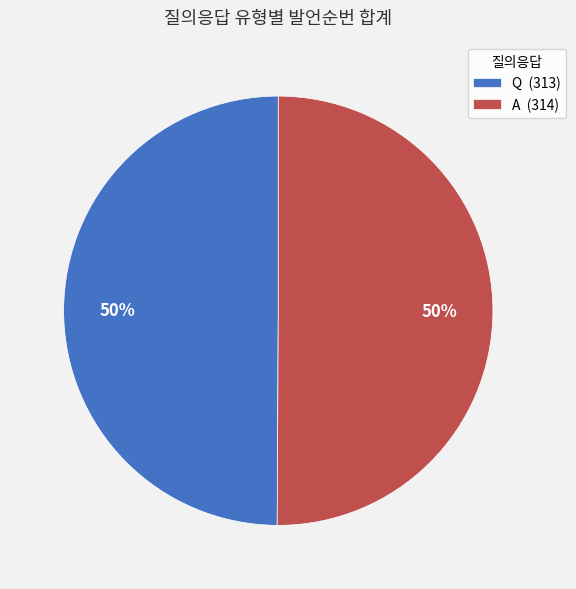

Combined, do Q and A account for over 50%?

Yes